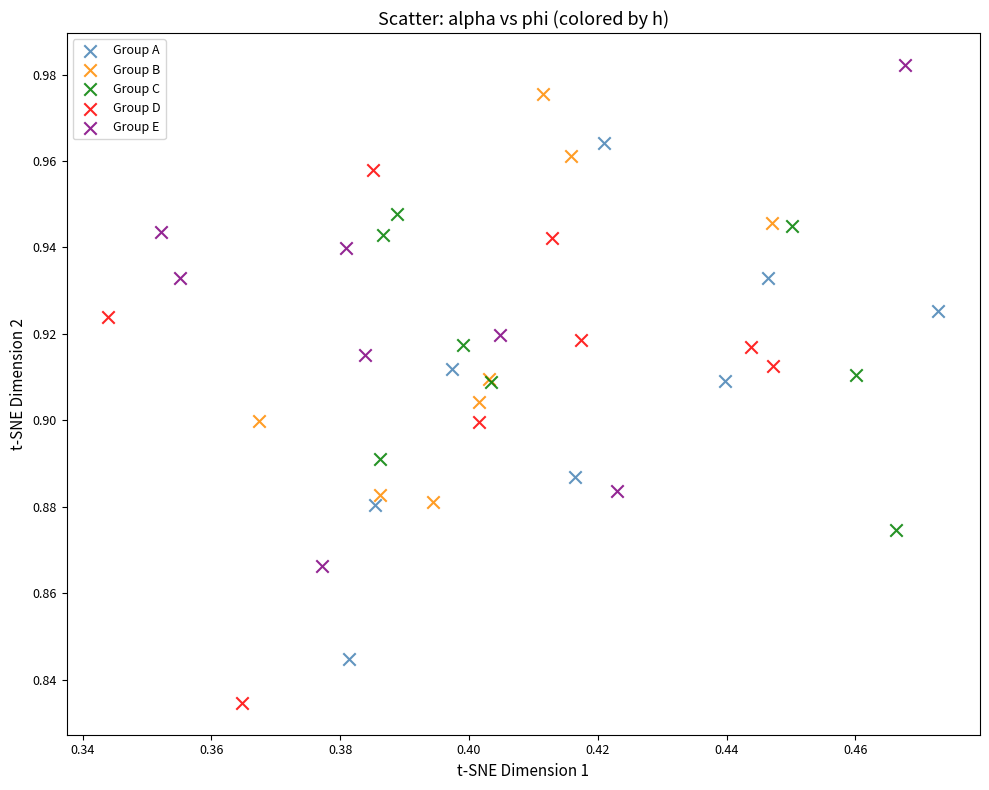

Which series contains the lowest Y value?

Group D